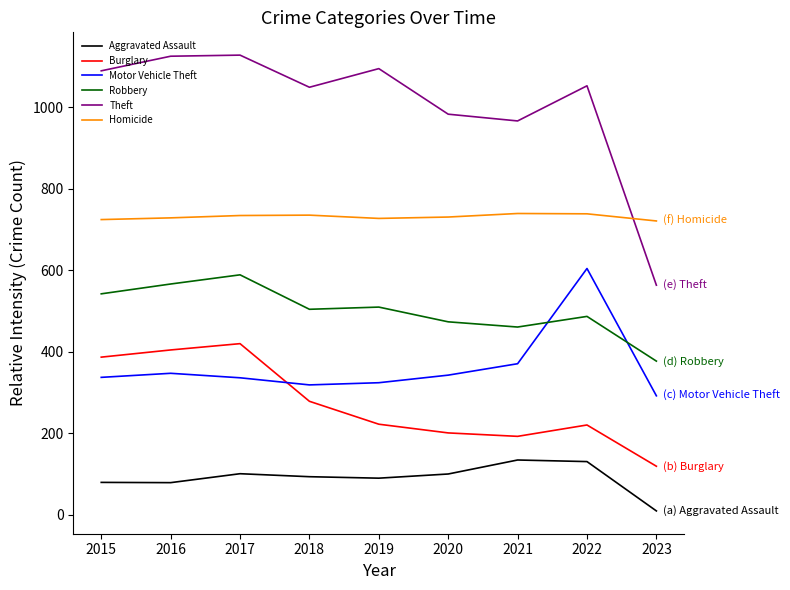

List the labels in order of Motor Vehicle Theft value, largest first.

2022, 2021, 2016, 2020, 2015, 2017, 2019, 2018, 2023